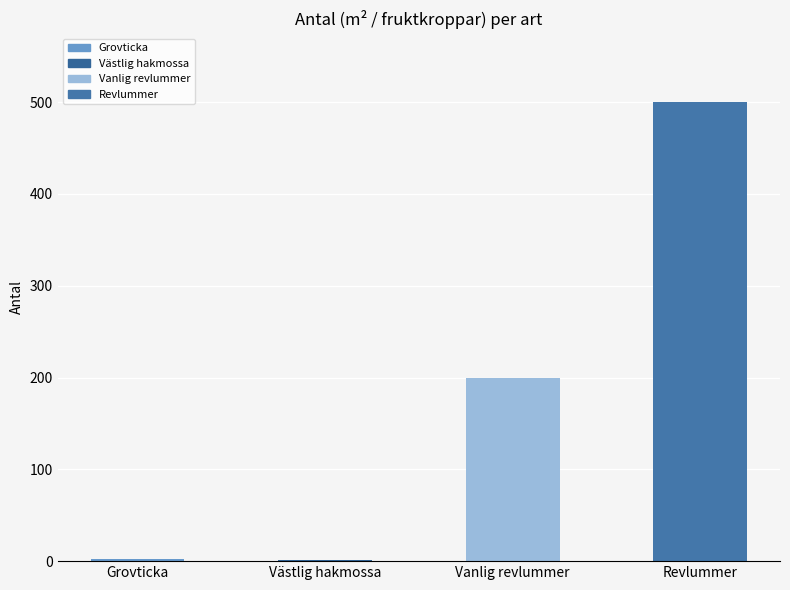

What is the sum of all values?

703